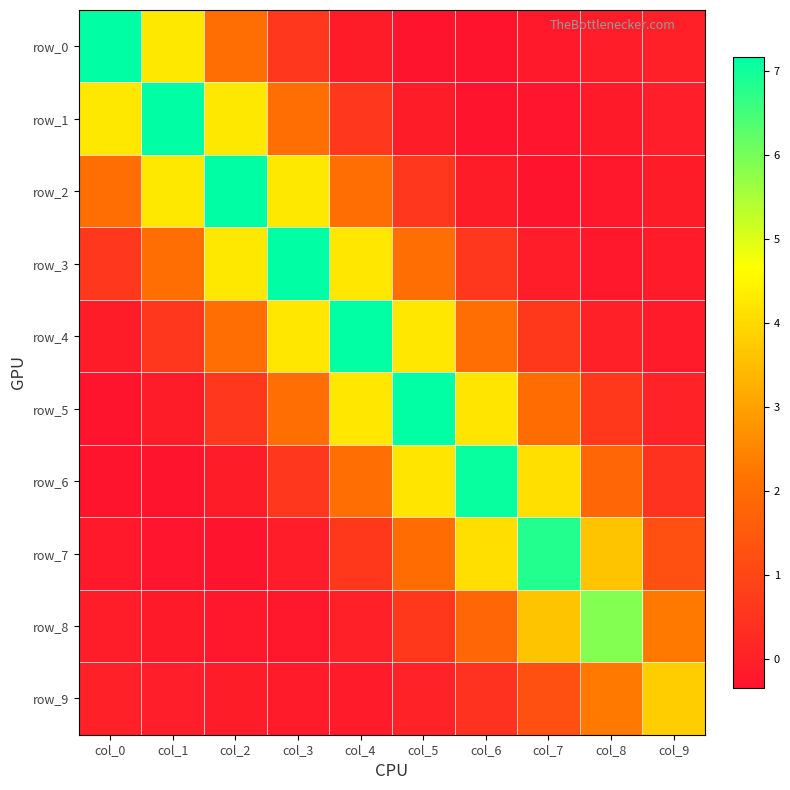

What is the difference between the highest and lowest values at col_3?

7.4